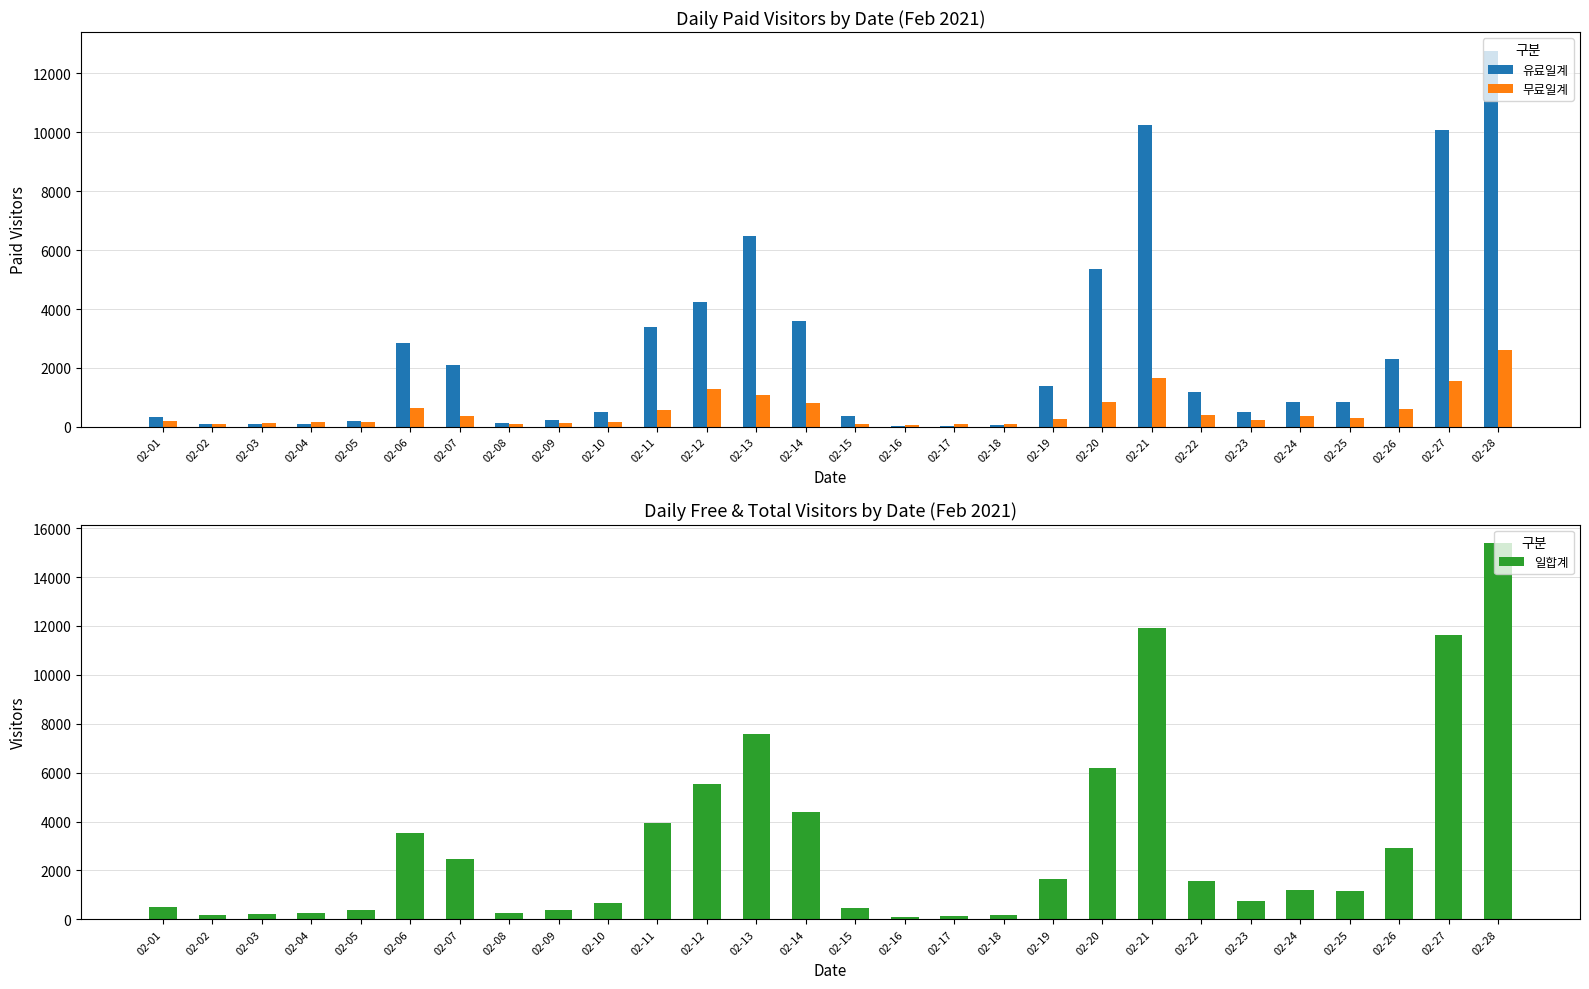

Reading left to right, transcribe all the data shown in this chart.

유료일계: 02-01=331	02-02=93	02-03=89	02-04=86	02-05=195	02-06=2861	02-07=2109	02-08=141	02-09=235	02-10=516	02-11=3376	02-12=4248	02-13=6492	02-14=3597	02-15=354	02-16=36	02-17=37	02-18=71	02-19=1370	02-20=5344	02-21=10241	02-22=1199	02-23=509	02-24=844	02-25=856	02-26=2319	02-27=10067	02-28=12770
무료일계: 02-01=184	02-02=99	02-03=119	02-04=158	02-05=166	02-06=651	02-07=368	02-08=105	02-09=136	02-10=166	02-11=574	02-12=1282	02-13=1096	02-14=798	02-15=102	02-16=65	02-17=79	02-18=94	02-19=273	02-20=859	02-21=1656	02-22=386	02-23=225	02-24=368	02-25=311	02-26=594	02-27=1557	02-28=2608
일합계: 02-01=515	02-02=192	02-03=208	02-04=244	02-05=361	02-06=3512	02-07=2477	02-08=246	02-09=371	02-10=682	02-11=3950	02-12=5530	02-13=7588	02-14=4395	02-15=456	02-16=101	02-17=116	02-18=165	02-19=1643	02-20=6203	02-21=11897	02-22=1585	02-23=734	02-24=1212	02-25=1167	02-26=2913	02-27=11624	02-28=15378